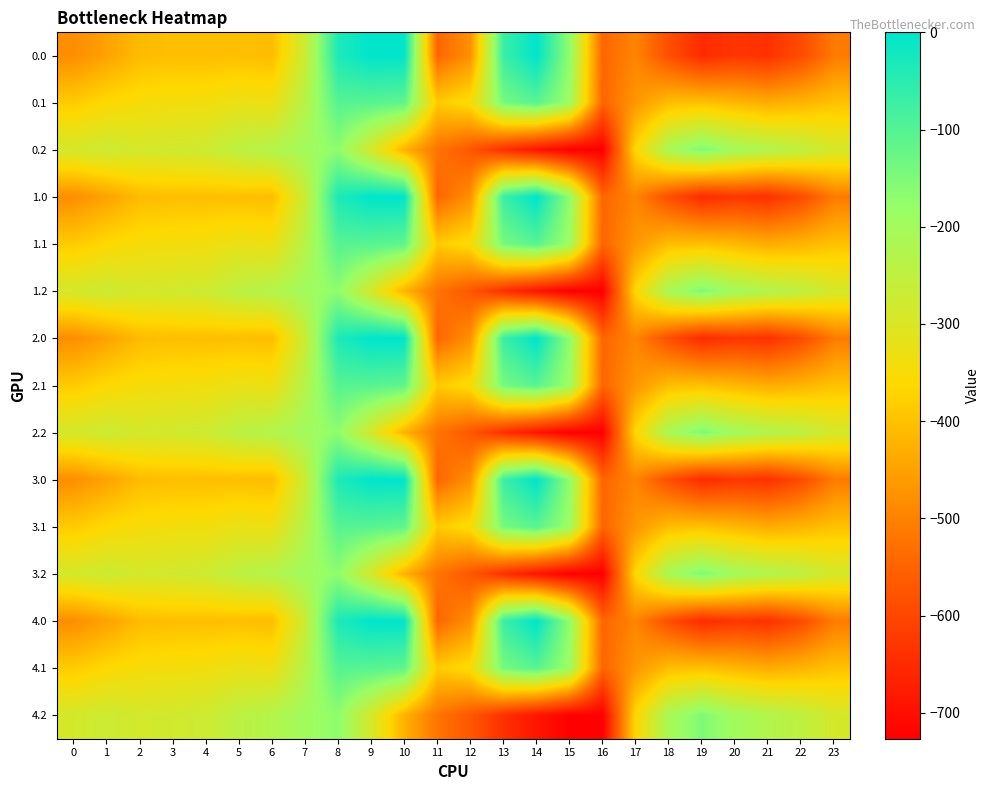

Reading left to right, extract all data points from this chart.

0.0: 0=-482.0	1=-449.5	2=-410.3	3=-404.4	4=-404.9	5=-403.8	6=-408.0	7=-270.7	8=-35.0	9=0.0	10=0.0	11=-544.3	12=-477.2	13=-70.2	14=-0.3	15=-172.8	16=-545.4	17=-494.8	18=-586.7	19=-649.2	20=-629.9	21=-638.4	22=-592.3	23=-511.3
0.1: 0=-384.6	1=-361.1	2=-347.9	3=-342.7	4=-339.6	5=-325.7	6=-332.2	7=-234.9	8=-102.3	9=-104.8	10=-114.0	11=-384.7	12=-350.8	13=-141.2	14=-105.5	15=-190.4	16=-547.3	17=-466.6	18=-405.4	19=-400.2	20=-414.5	21=-432.4	22=-419.9	23=-399.4
0.2: 0=-287.1	1=-272.7	2=-285.5	3=-281.0	4=-274.4	5=-245.0	6=-228.8	7=-199.0	8=-169.5	9=-288.5	10=-423.5	11=-520.6	12=-571.2	13=-640.4	14=-687.4	15=-725.8	16=-726.6	17=-362.4	18=-210.0	19=-151.0	20=-199.2	21=-226.4	22=-247.4	23=-287.5
1.0: 0=-482.0	1=-449.5	2=-410.3	3=-404.4	4=-404.9	5=-403.8	6=-408.0	7=-270.7	8=-35.0	9=0.0	10=0.0	11=-544.3	12=-477.2	13=-70.2	14=-0.3	15=-172.8	16=-545.4	17=-494.8	18=-586.7	19=-649.2	20=-629.9	21=-638.4	22=-592.3	23=-511.3
1.1: 0=-384.6	1=-361.1	2=-347.9	3=-342.7	4=-339.6	5=-325.7	6=-332.2	7=-234.9	8=-102.3	9=-104.8	10=-114.0	11=-384.7	12=-350.8	13=-141.2	14=-105.5	15=-190.4	16=-547.3	17=-466.6	18=-405.4	19=-400.2	20=-414.5	21=-432.4	22=-419.9	23=-399.4
1.2: 0=-287.1	1=-272.7	2=-285.5	3=-281.0	4=-274.4	5=-245.0	6=-228.8	7=-199.0	8=-169.5	9=-288.5	10=-423.5	11=-520.6	12=-571.2	13=-640.4	14=-687.4	15=-725.8	16=-726.6	17=-362.4	18=-210.0	19=-151.0	20=-199.2	21=-226.4	22=-247.4	23=-287.5
2.0: 0=-482.0	1=-449.5	2=-410.3	3=-404.4	4=-404.9	5=-403.8	6=-408.0	7=-270.7	8=-35.0	9=0.0	10=0.0	11=-544.3	12=-477.2	13=-70.2	14=-0.3	15=-172.8	16=-545.4	17=-494.8	18=-586.7	19=-649.2	20=-629.9	21=-638.4	22=-592.3	23=-511.3
2.1: 0=-384.6	1=-361.1	2=-347.9	3=-342.7	4=-339.6	5=-325.7	6=-332.2	7=-234.9	8=-102.3	9=-104.8	10=-114.0	11=-384.7	12=-350.8	13=-141.2	14=-105.5	15=-190.4	16=-547.3	17=-466.6	18=-405.4	19=-400.2	20=-414.5	21=-432.4	22=-419.9	23=-399.4
2.2: 0=-287.1	1=-272.7	2=-285.5	3=-281.0	4=-274.4	5=-245.0	6=-228.8	7=-199.0	8=-169.5	9=-288.5	10=-423.5	11=-520.6	12=-571.2	13=-640.4	14=-687.4	15=-725.8	16=-726.6	17=-362.4	18=-210.0	19=-151.0	20=-199.2	21=-226.4	22=-247.4	23=-287.5
3.0: 0=-482.0	1=-449.5	2=-410.3	3=-404.4	4=-404.9	5=-403.8	6=-408.0	7=-270.7	8=-35.0	9=0.0	10=0.0	11=-544.3	12=-477.2	13=-70.2	14=-0.3	15=-172.8	16=-545.4	17=-494.8	18=-586.7	19=-649.2	20=-629.9	21=-638.4	22=-592.3	23=-511.3
3.1: 0=-384.6	1=-361.1	2=-347.9	3=-342.7	4=-339.6	5=-325.7	6=-332.2	7=-234.9	8=-102.3	9=-104.8	10=-114.0	11=-384.7	12=-350.8	13=-141.2	14=-105.5	15=-190.4	16=-547.3	17=-466.6	18=-405.4	19=-400.2	20=-414.5	21=-432.4	22=-419.9	23=-399.4
3.2: 0=-287.1	1=-272.7	2=-285.5	3=-281.0	4=-274.4	5=-245.0	6=-228.8	7=-199.0	8=-169.5	9=-288.5	10=-423.5	11=-520.6	12=-571.2	13=-640.4	14=-687.4	15=-725.8	16=-726.6	17=-362.4	18=-210.0	19=-151.0	20=-199.2	21=-226.4	22=-247.4	23=-287.5
4.0: 0=-482.0	1=-449.5	2=-410.3	3=-404.4	4=-404.9	5=-403.8	6=-408.0	7=-270.7	8=-35.0	9=0.0	10=0.0	11=-544.3	12=-477.2	13=-70.2	14=-0.3	15=-172.8	16=-545.4	17=-494.8	18=-586.7	19=-649.2	20=-629.9	21=-638.4	22=-592.3	23=-511.3
4.1: 0=-384.6	1=-361.1	2=-347.9	3=-342.7	4=-339.6	5=-325.7	6=-332.2	7=-234.9	8=-102.3	9=-104.8	10=-114.0	11=-384.7	12=-350.8	13=-141.2	14=-105.5	15=-190.4	16=-547.3	17=-466.6	18=-405.4	19=-400.2	20=-414.5	21=-432.4	22=-419.9	23=-399.4
4.2: 0=-287.1	1=-272.7	2=-285.5	3=-281.0	4=-274.4	5=-245.0	6=-228.8	7=-199.0	8=-169.5	9=-288.5	10=-423.5	11=-520.6	12=-571.2	13=-640.4	14=-687.4	15=-725.8	16=-726.6	17=-362.4	18=-210.0	19=-151.0	20=-199.2	21=-226.4	22=-247.4	23=-287.5